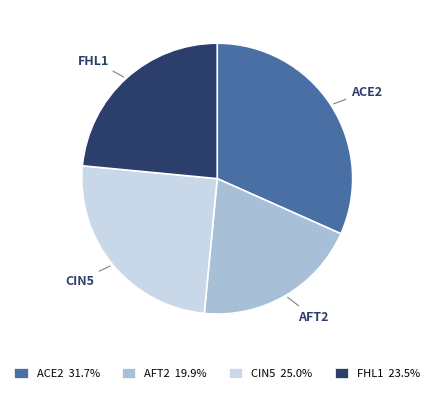

Do AFT2 19.9% and ACE2 31.7% together represent more than half of the pie?

Yes